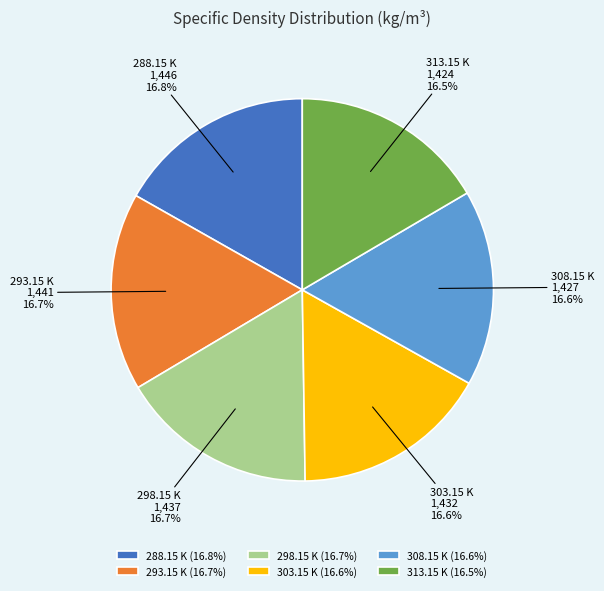

Combined, what portion of the pie is 298.15 K and 308.15 K?

33.3%